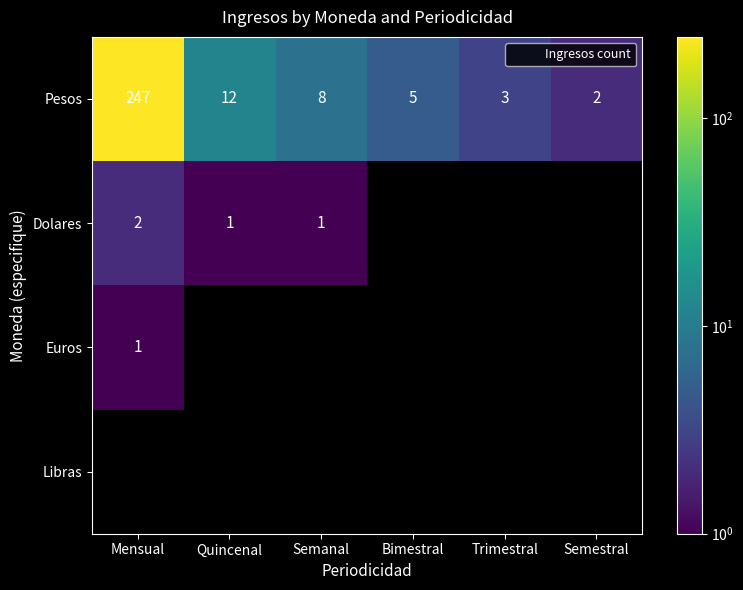

Which series has the largest range (max minus min)?

Pesos